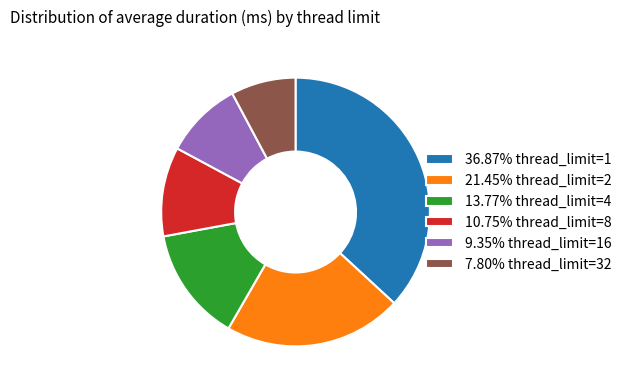

Do 21.45% thread_limit=2 and 13.77% thread_limit=4 together represent more than half of the pie?

No